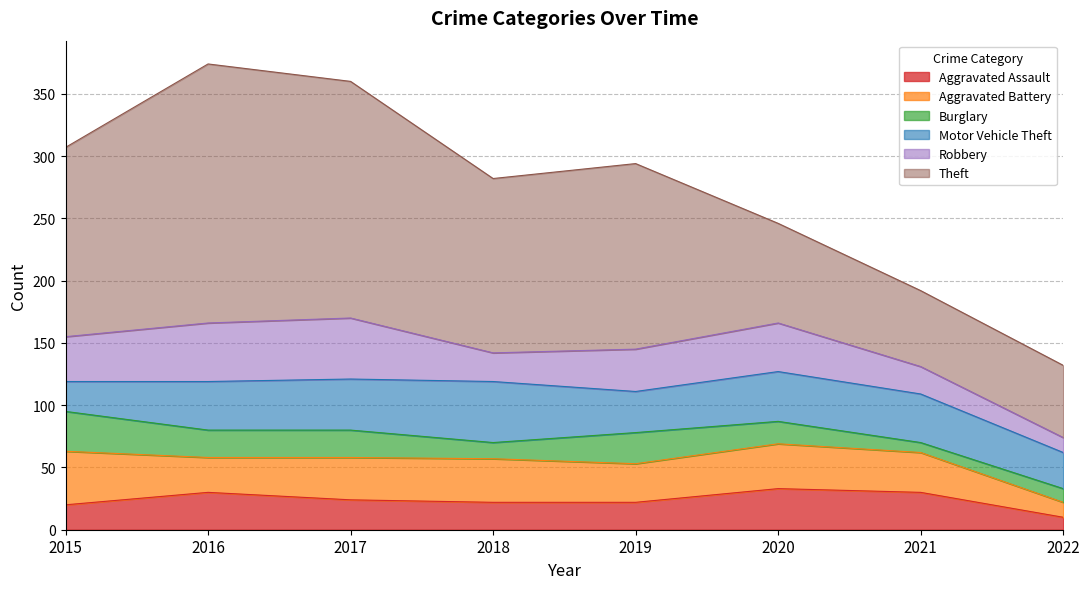

At how many categories does at least one series exceed 92?

5